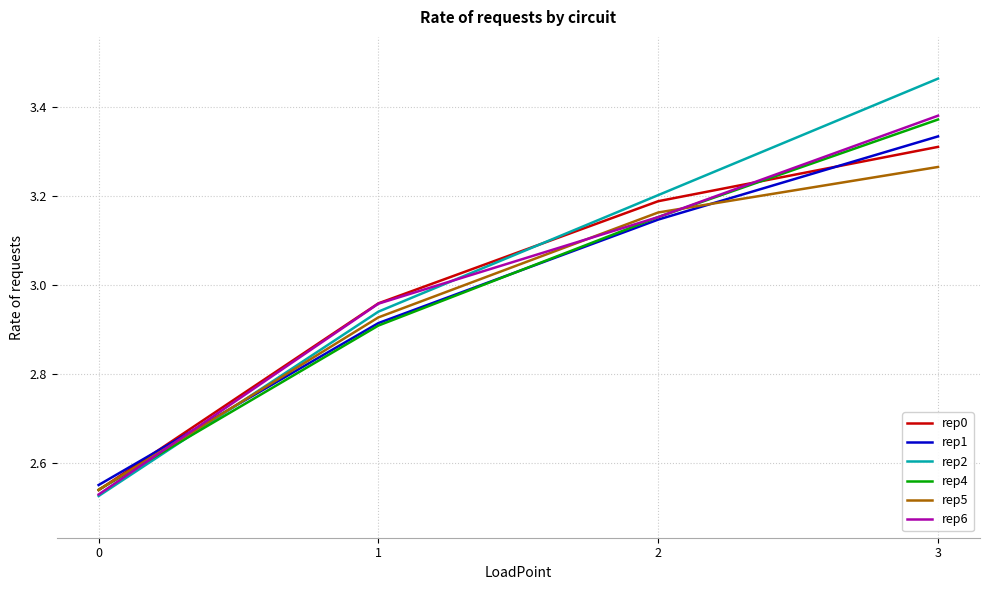

What are all the series names shown in the legend?

rep0, rep1, rep2, rep4, rep5, rep6